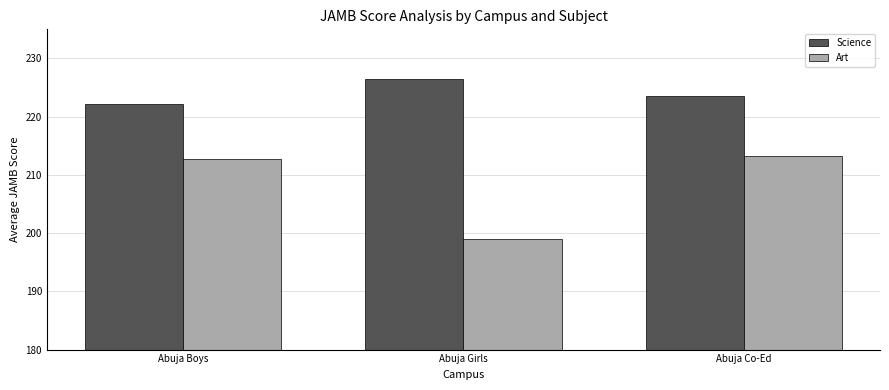

Reading left to right, transcribe all the data shown in this chart.

Science: 222.1	226.5	223.5
Art: 212.8	199.0	213.3